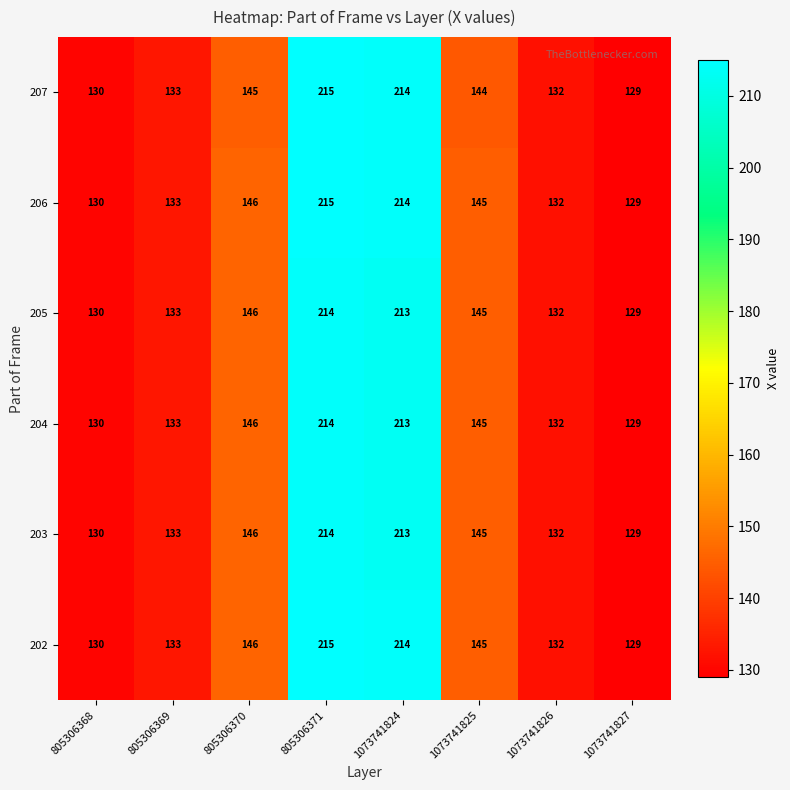

How many categories are shown in the chart?

8